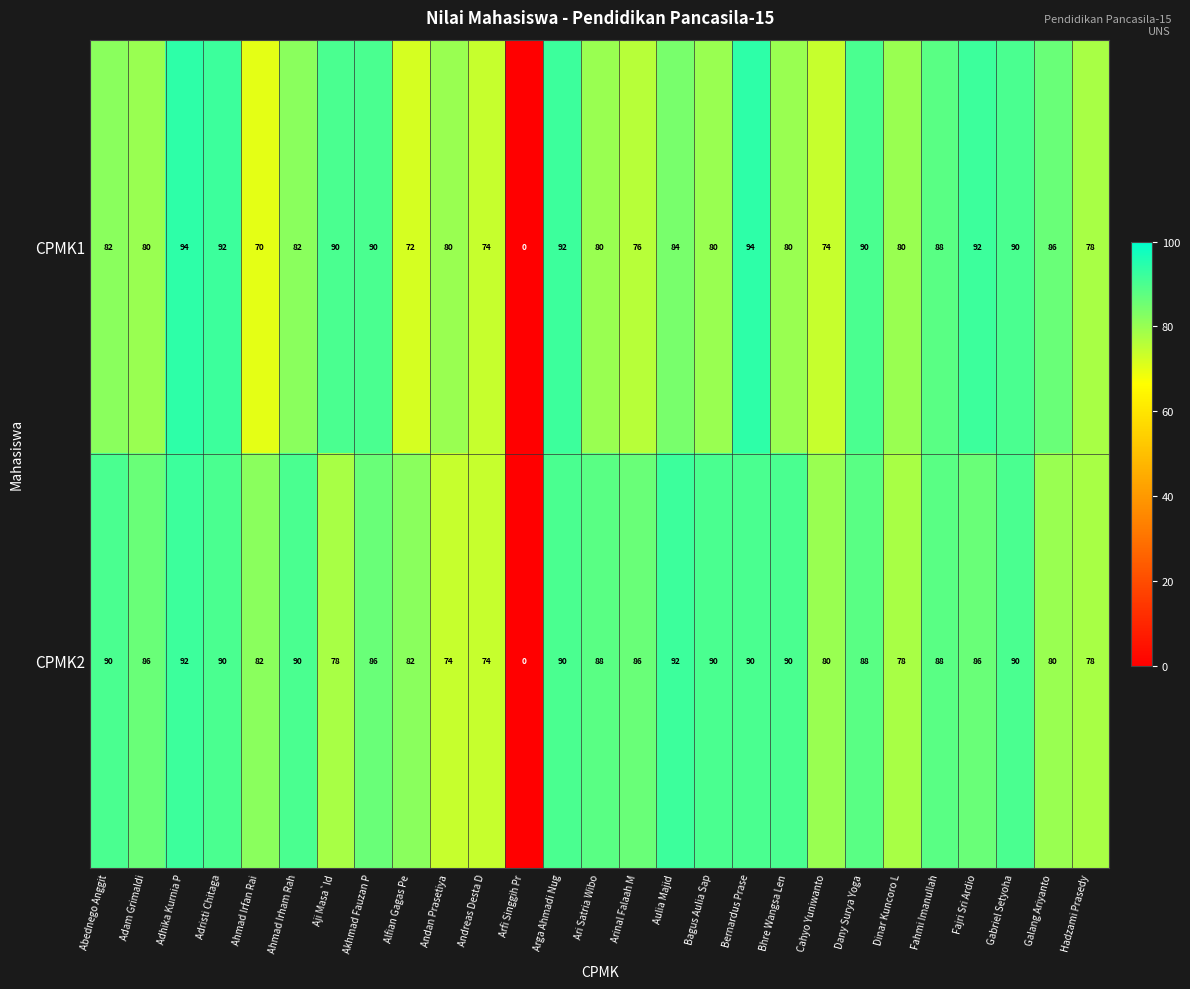

What is the total value across all series at Aji Masa`Id?

168